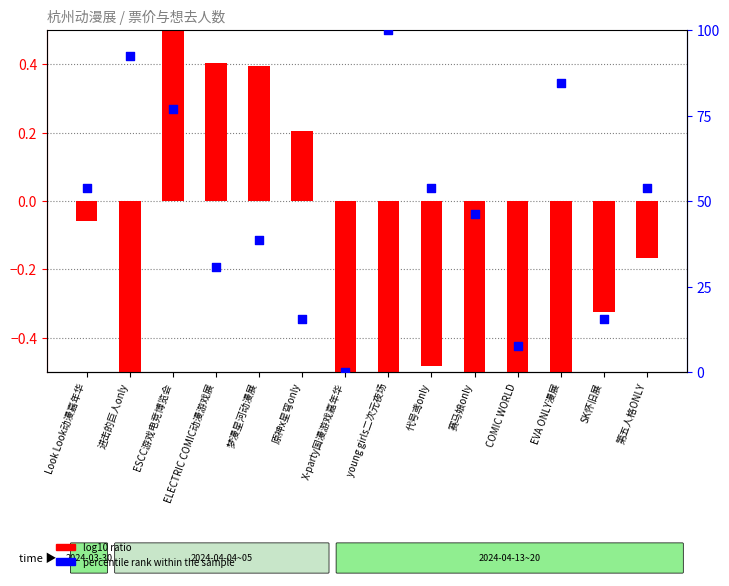

Which series has the largest total across all categories?

percentile rank within the sample